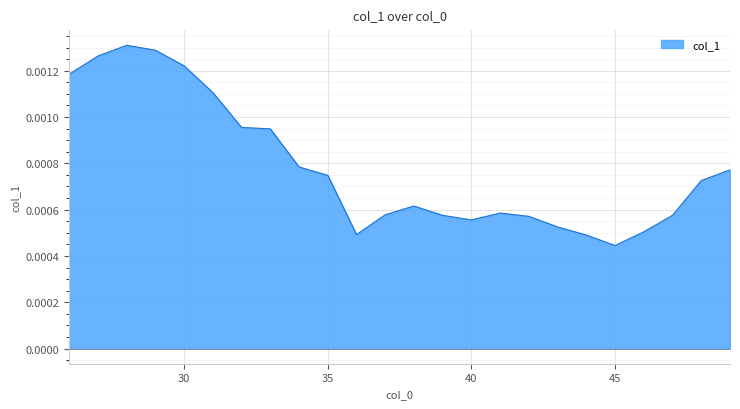

Does the chart display data point markers on the line(s)?

No